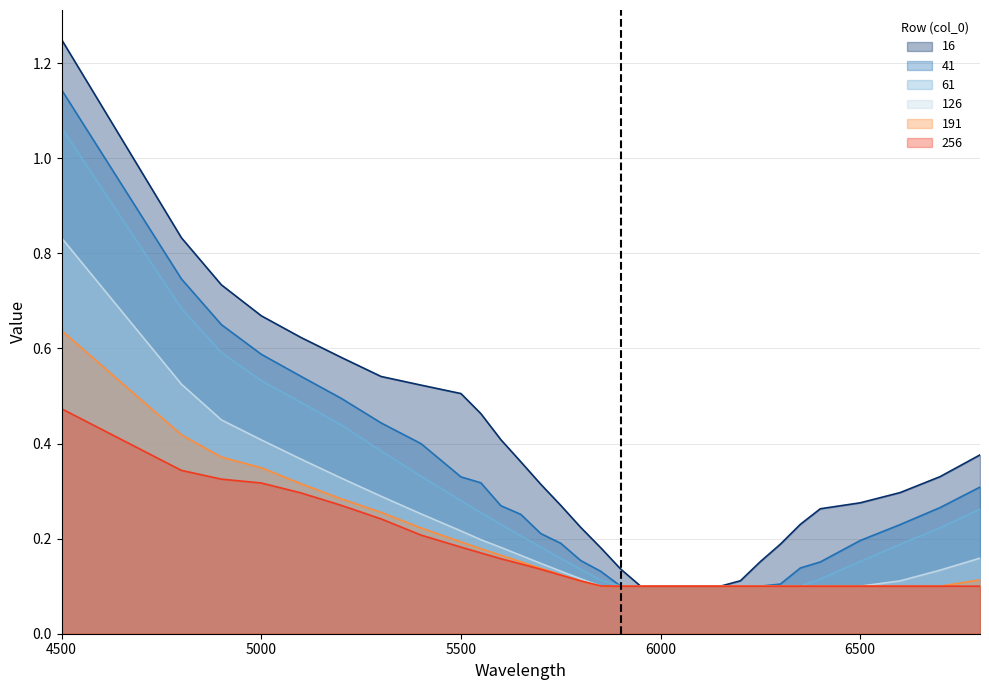

At which category does the chart reach its peak across all series?

4500